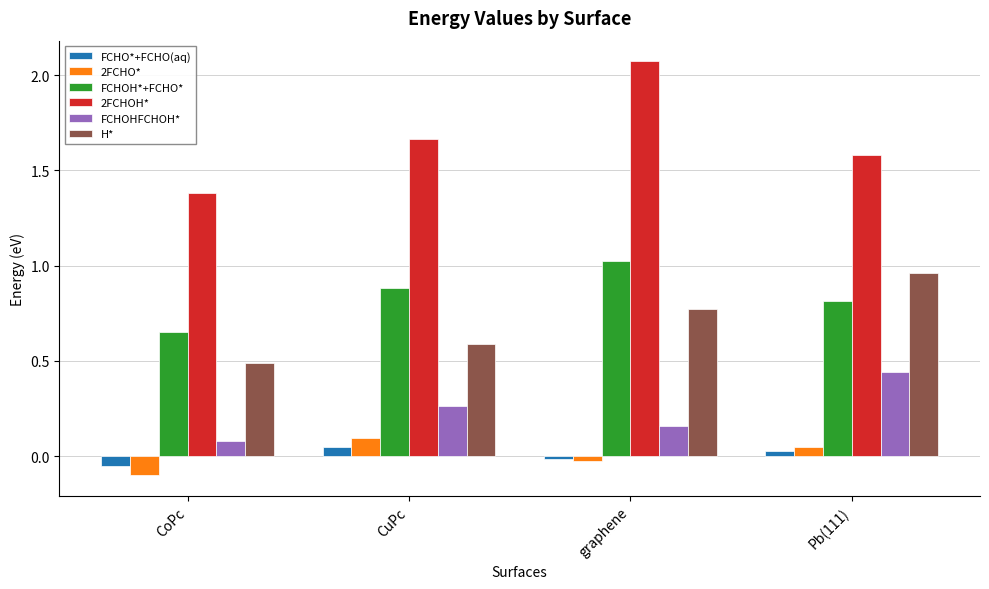

Which category has the lowest value across all series?

CoPc